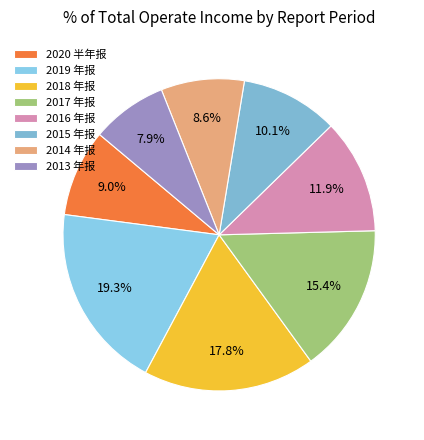

True or false: 2020 半年报 accounts for 1% of the total.

False